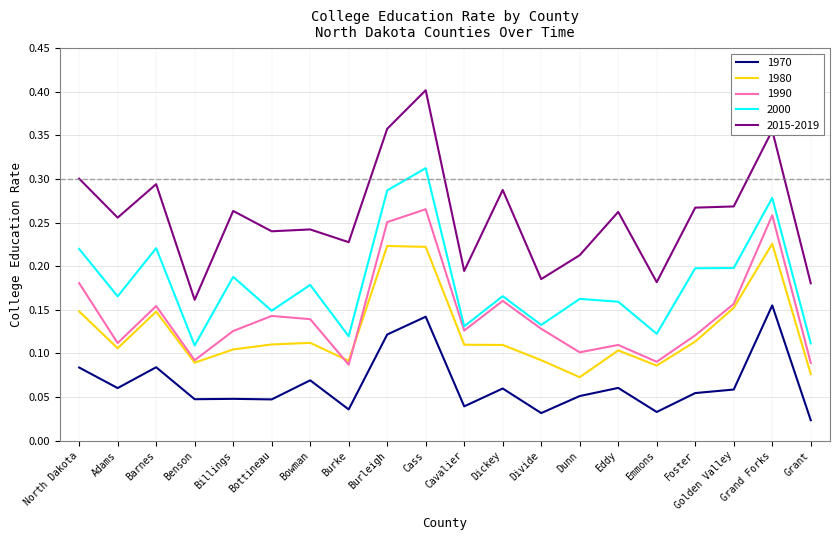

In 2000, how many points are higher than both neighbors (excluding endpoints)?

7